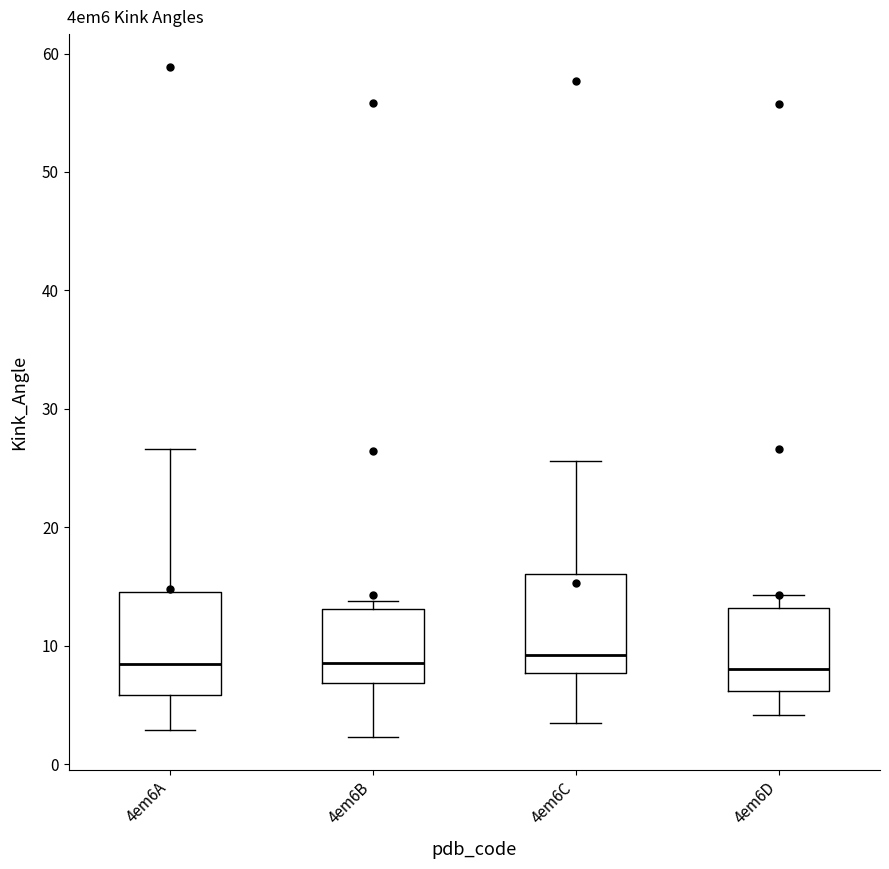

Reading left to right, read every box against the y-axis: the position of its median line, the range the box covers, and the ends of its whiskers. The values are not printed on the chart, so give them approximately, as read against the axis.

4em6A: median 8, box 6 to 15, whiskers 3 to 27
4em6B: median 9, box 7 to 13, whiskers 2 to 14
4em6C: median 9, box 8 to 16, whiskers 4 to 26
4em6D: median 8, box 6 to 13, whiskers 4 to 14